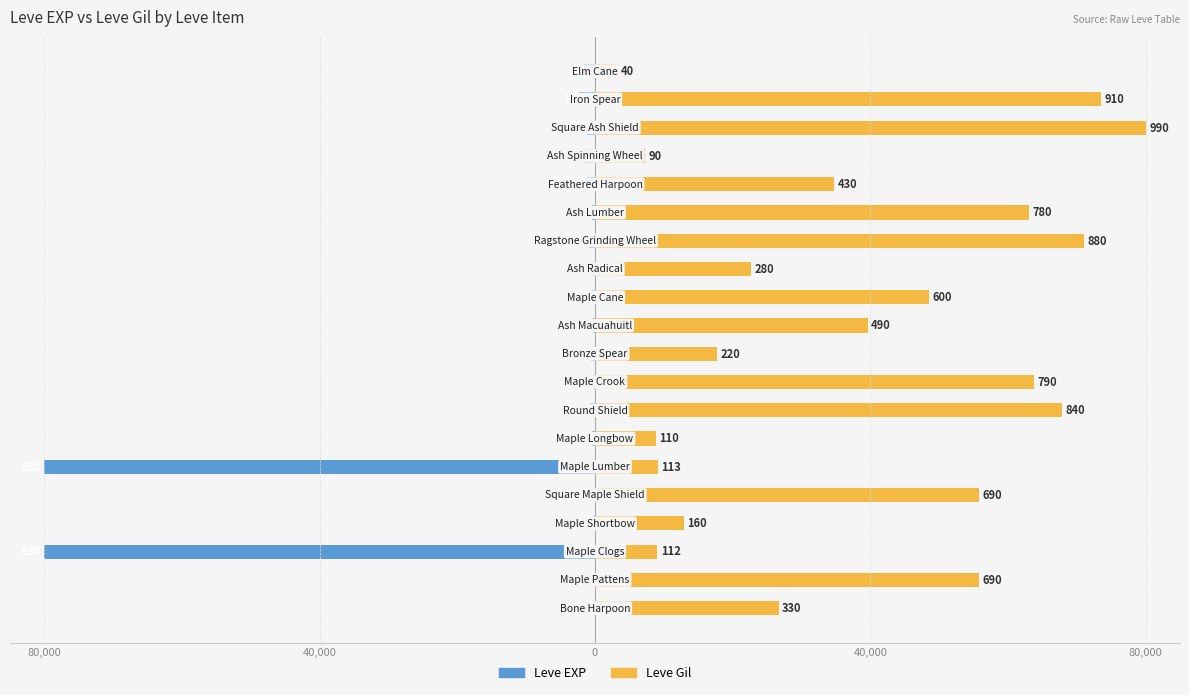

What are all the series names shown in the legend?

Leve EXP, Leve Gil